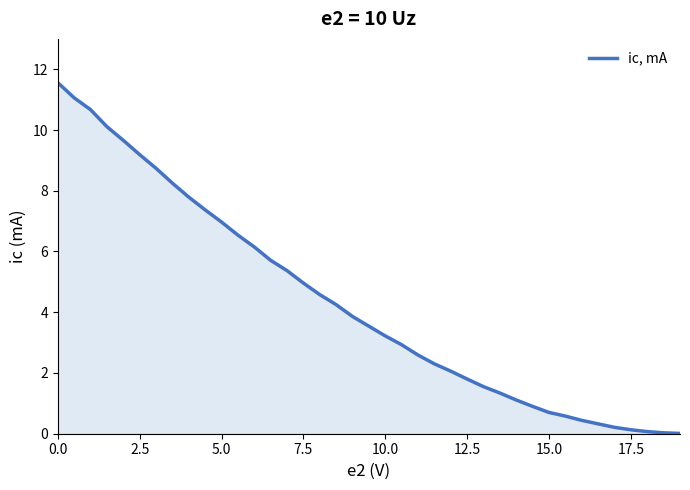

What is the greatest value displayed?

11.6